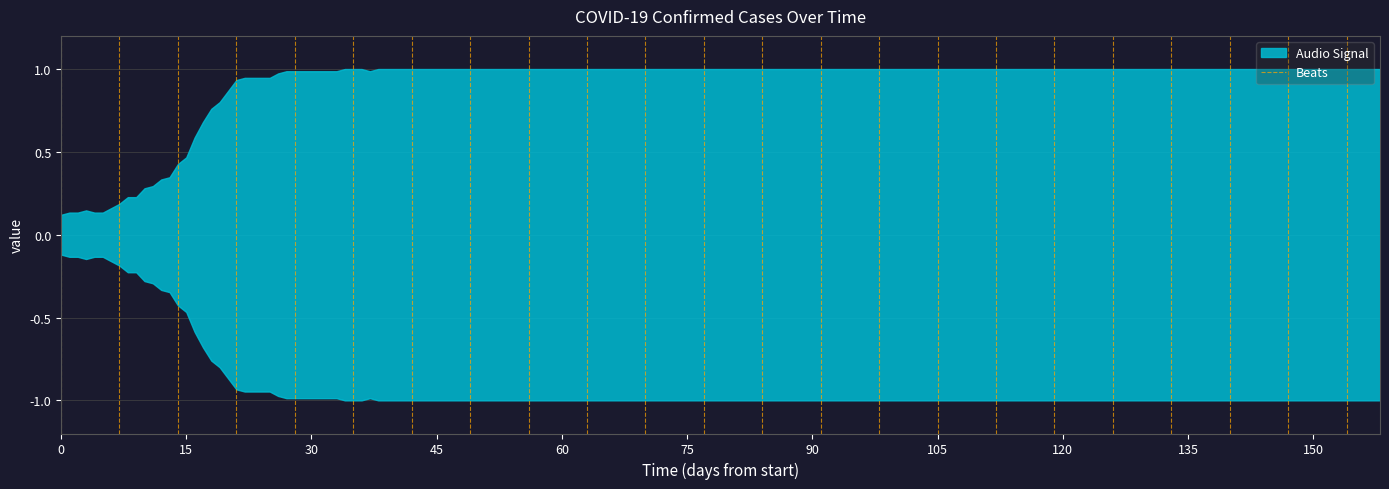

What is the maximum value shown in the chart?

1